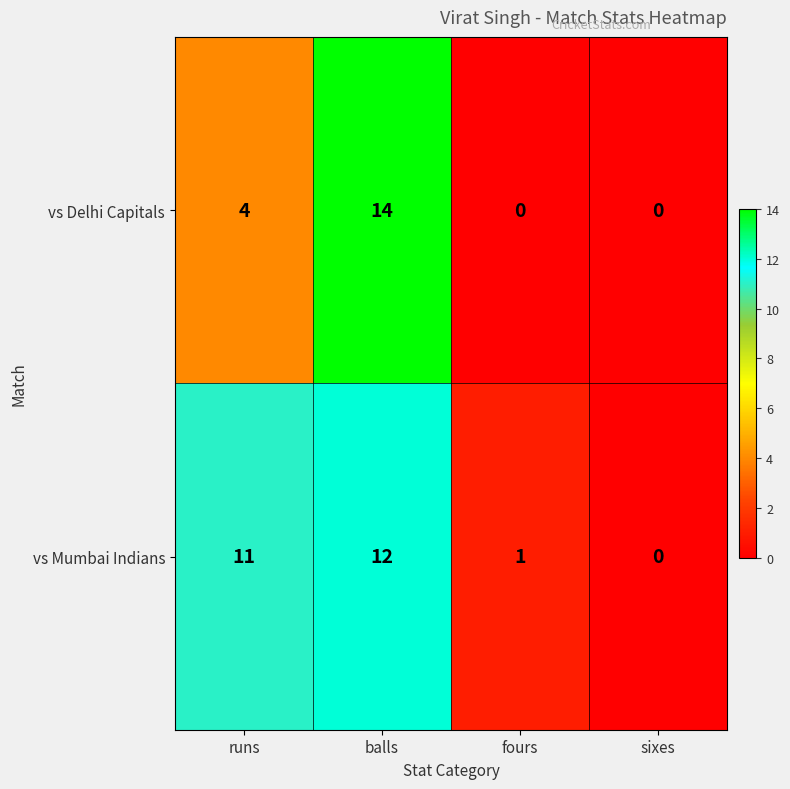

At which label is vs Delhi Capitals closest to 7?

runs